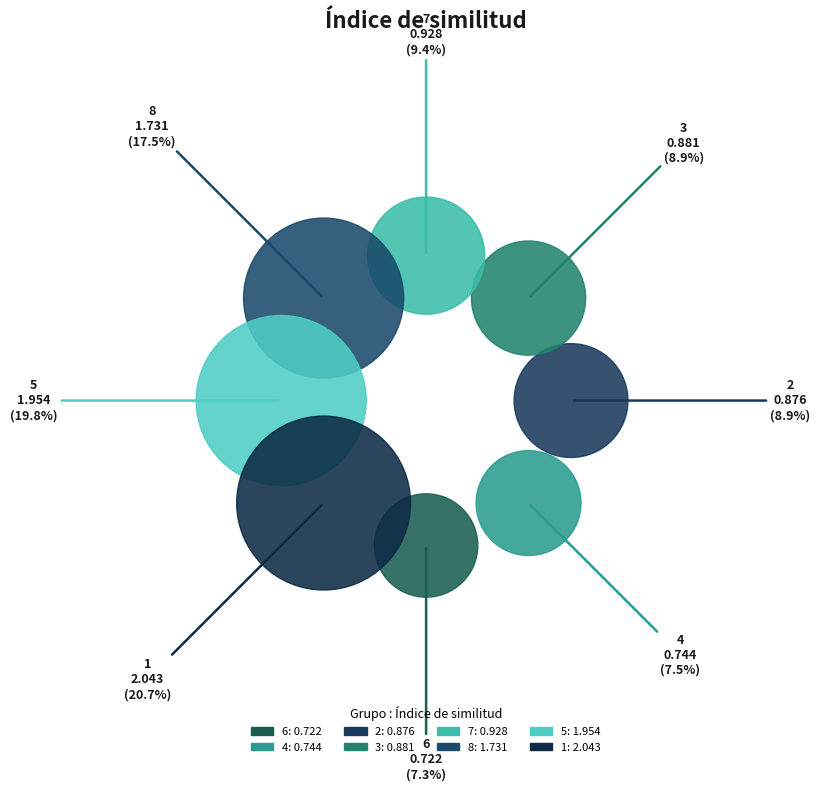

True or false: 4 accounts for 1% of the total.

False